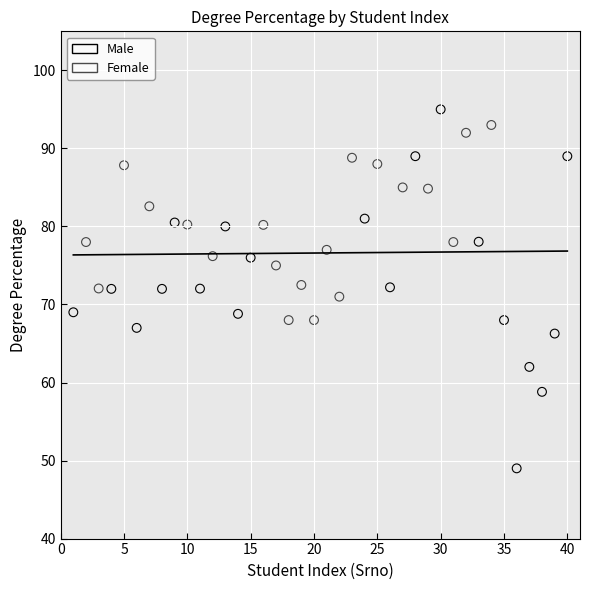

Which series has the largest Y range (max minus min)?

Male